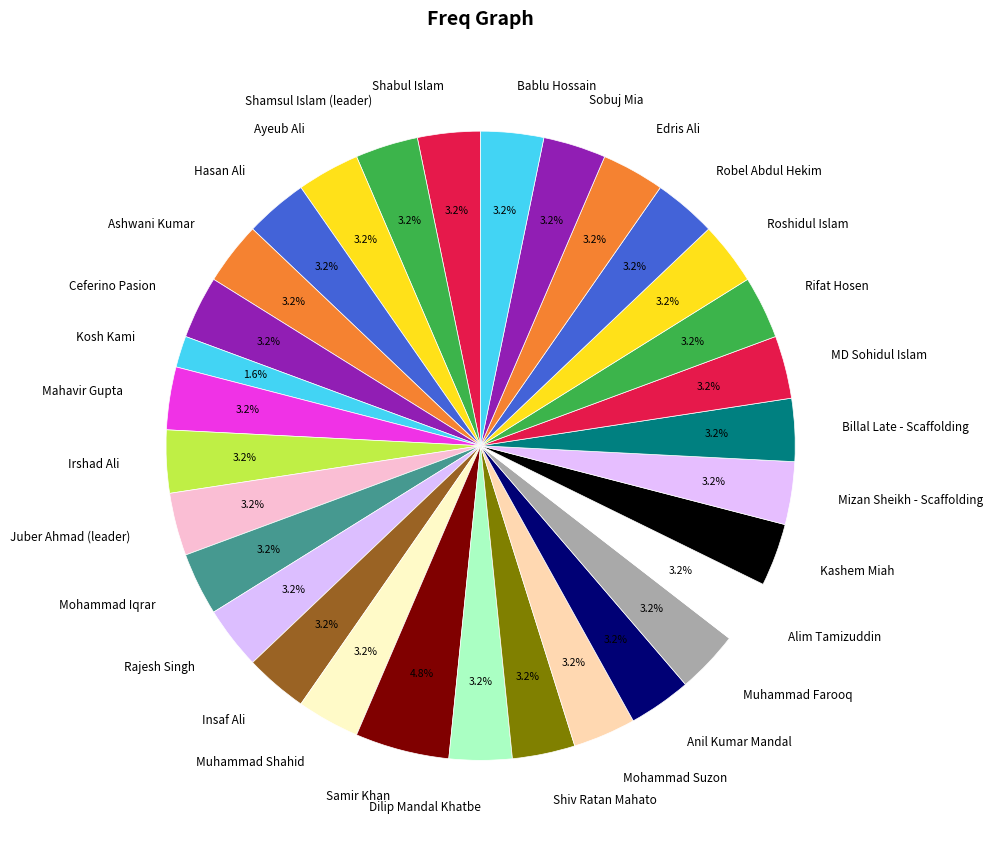

Is the sum of Rajesh Singh and Anil Kumar Mandal greater than half?

No